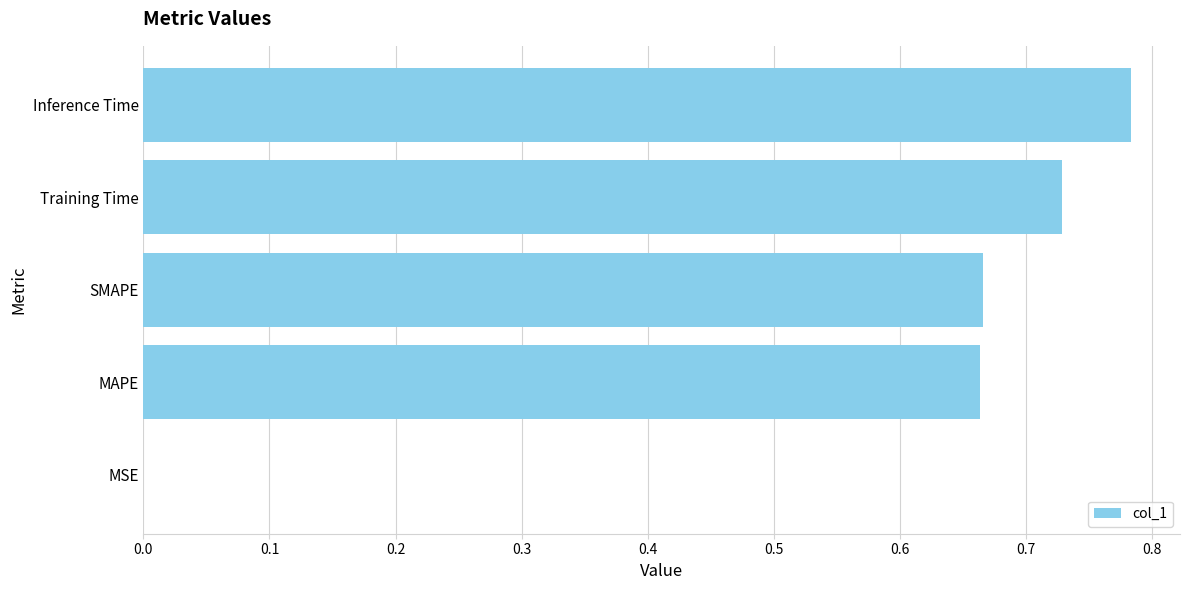

Which category has the highest value across all series?

Inference Time